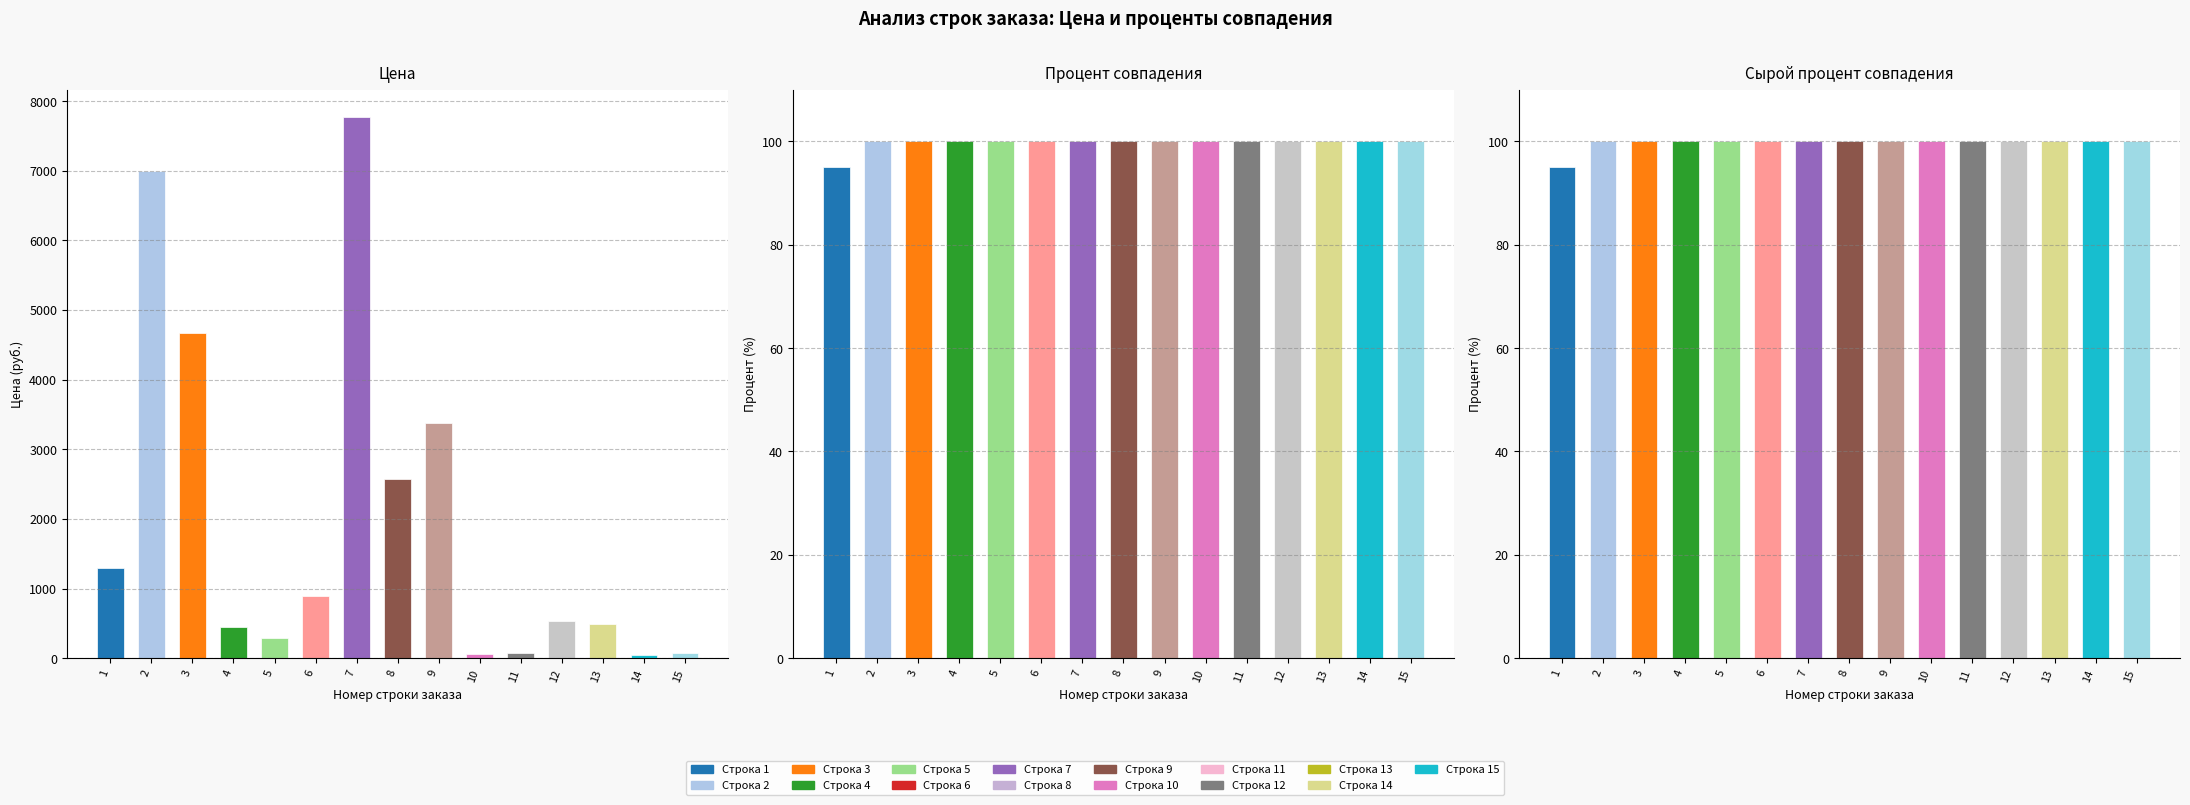

The Сырой процент совпадения series shows 100 at 2. True or false?

True